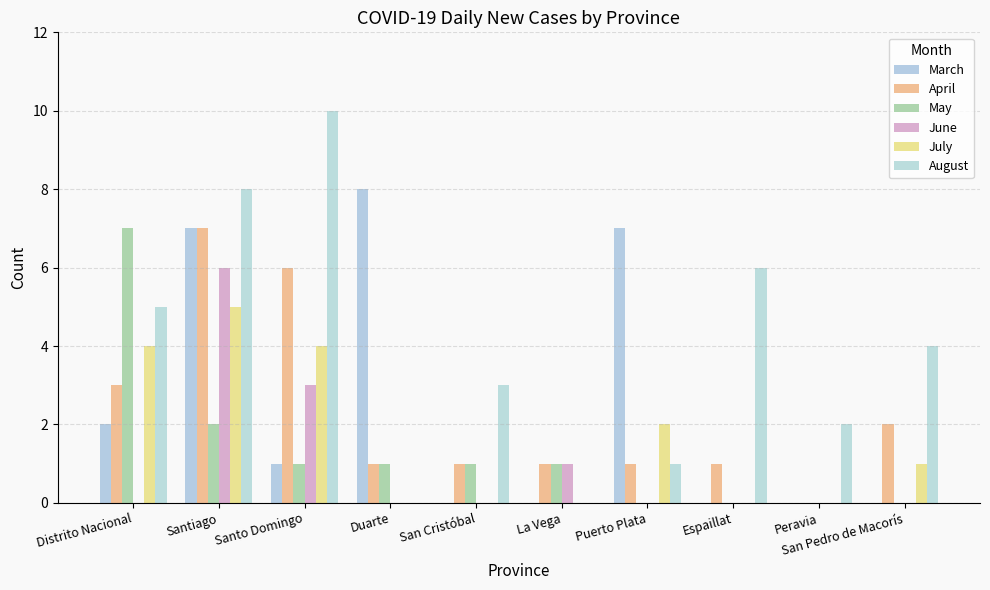

Are the bars horizontal?

No